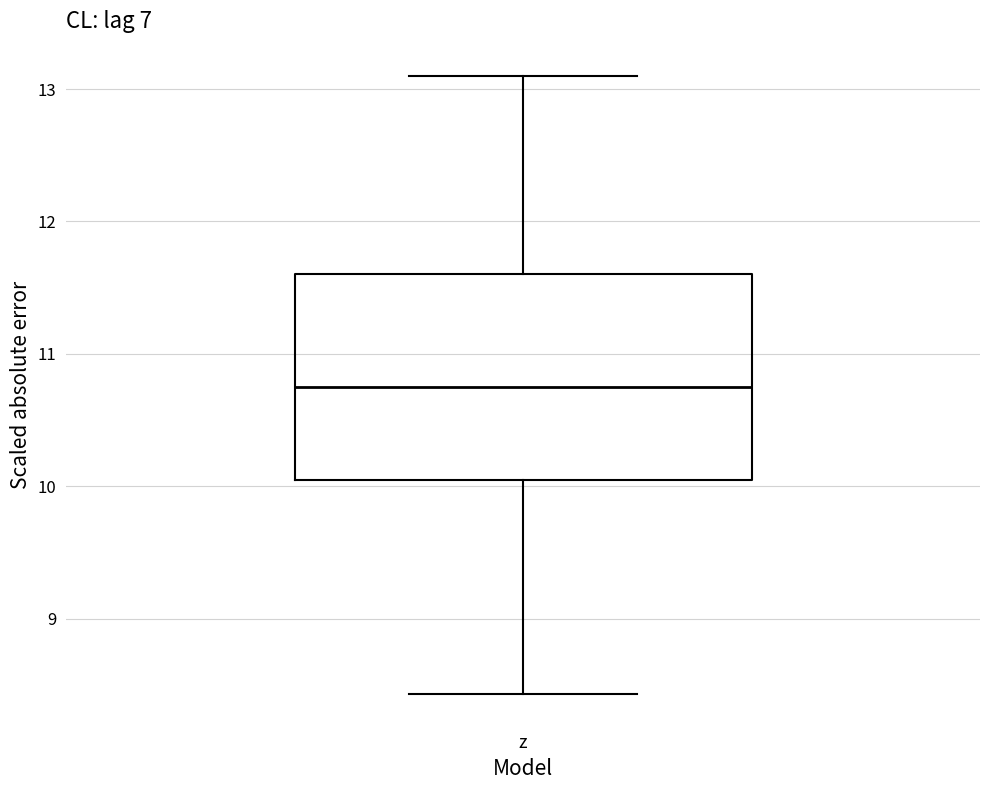

Transcribe this box plot: give where the median line is, the range the box spans, and where the two whiskers end, as read against the y-axis. The values are not printed on the chart, so give them approximately, as read against the axis.

median 10.7, box 10.1 to 11.6, whiskers 8.4 to 13.1